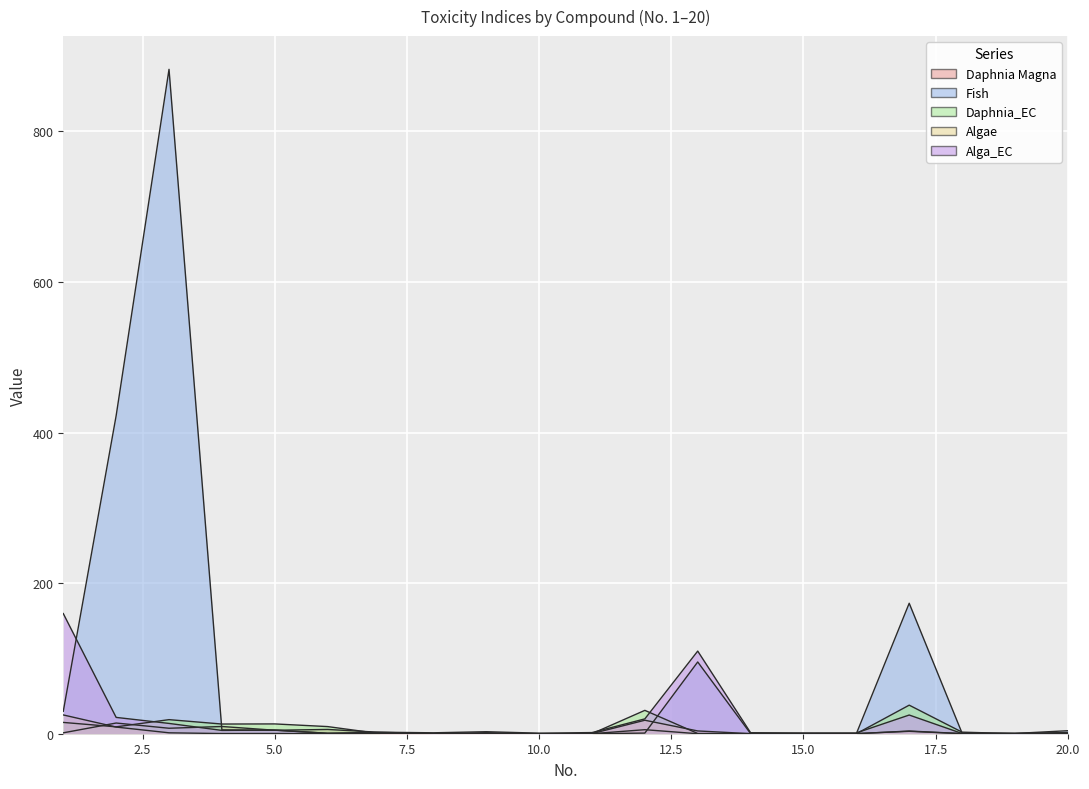

At which label does Daphnia_EC first exceed 1?

1